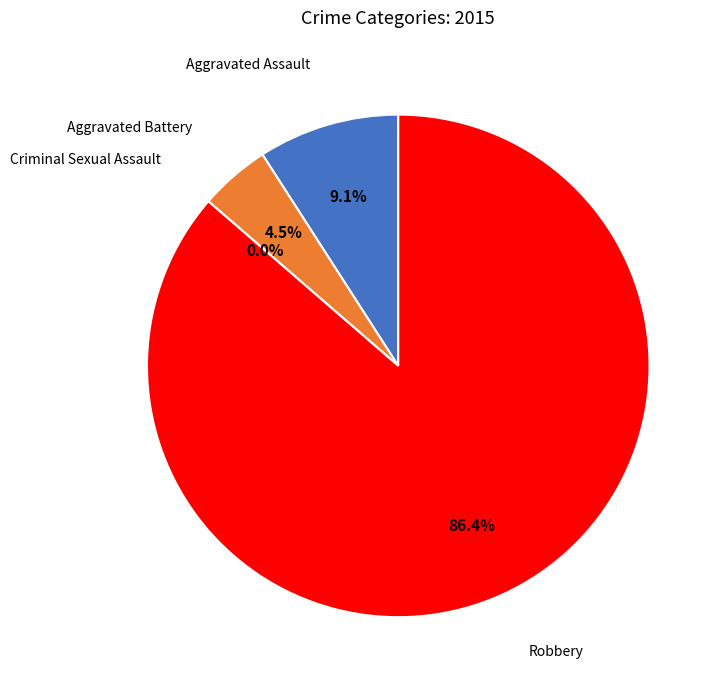

What is the change in value from Aggravated Battery to Robbery?

+18